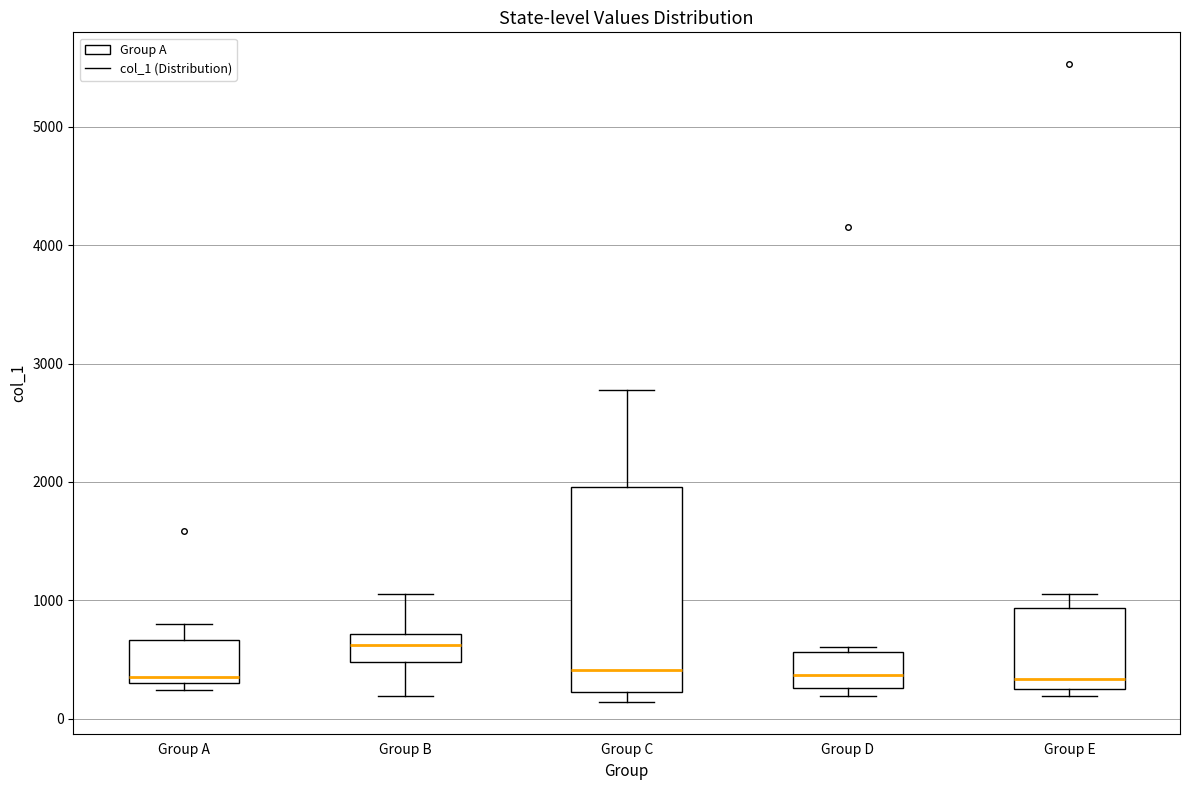

Where is the upper edge of the box for Group D on the y-axis? The values are not printed on the chart, so give them approximately, as read against the axis.

600